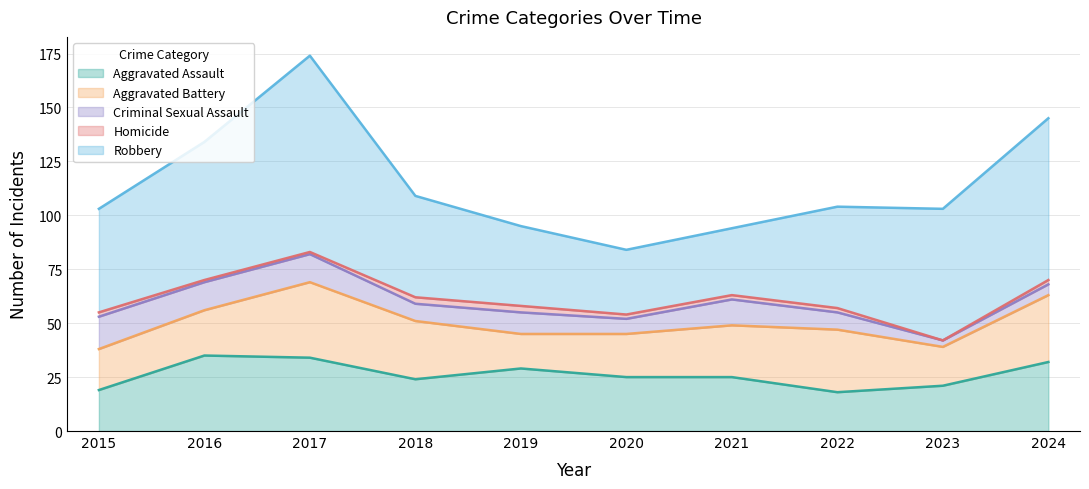

Reading left to right, what are all the values shown in this chart?

Aggravated Assault: 2015=19	2016=35	2017=34	2018=24	2019=29	2020=25	2021=25	2022=18	2023=21	2024=32
Aggravated Battery: 2015=19	2016=21	2017=35	2018=27	2019=16	2020=20	2021=24	2022=29	2023=18	2024=31
Criminal Sexual Assault: 2015=15	2016=13	2017=13	2018=8	2019=10	2020=7	2021=12	2022=8	2023=3	2024=5
Homicide: 2015=2	2016=1	2017=1	2018=3	2019=3	2020=2	2021=2	2022=2	2023=0	2024=2
Robbery: 2015=48	2016=64	2017=91	2018=47	2019=37	2020=30	2021=31	2022=47	2023=61	2024=75